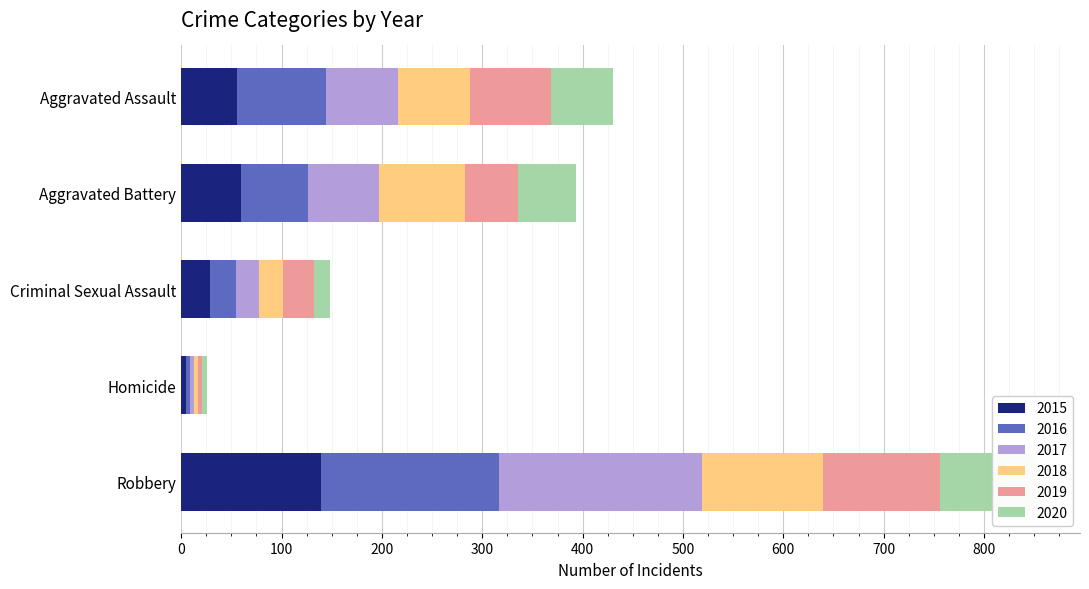

Is it true that 2018 equals 123 at Aggravated Assault?

False